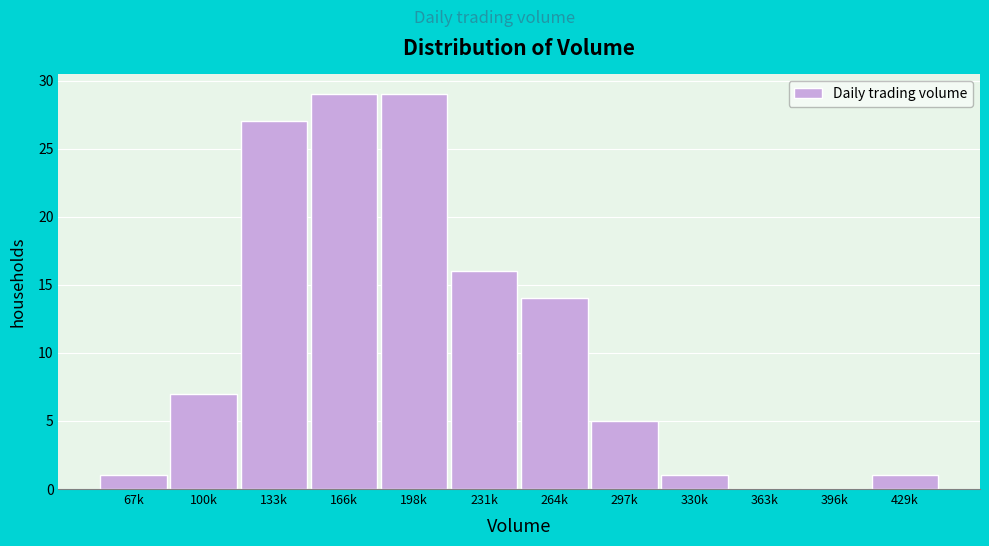

Reading left to right, extract all data points from this chart.

67k=1	100k=7	133k=27	166k=29	198k=29	231k=16	264k=14	297k=5	330k=1	363k=0	396k=0	429k=1